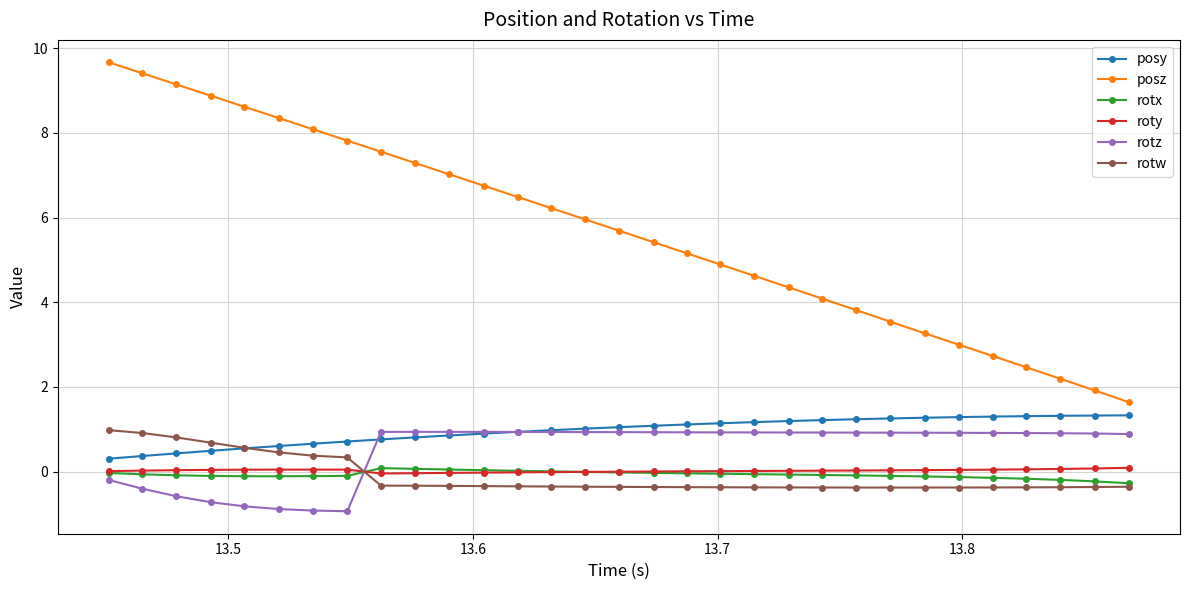

Which series has the largest range (max minus min)?

posz